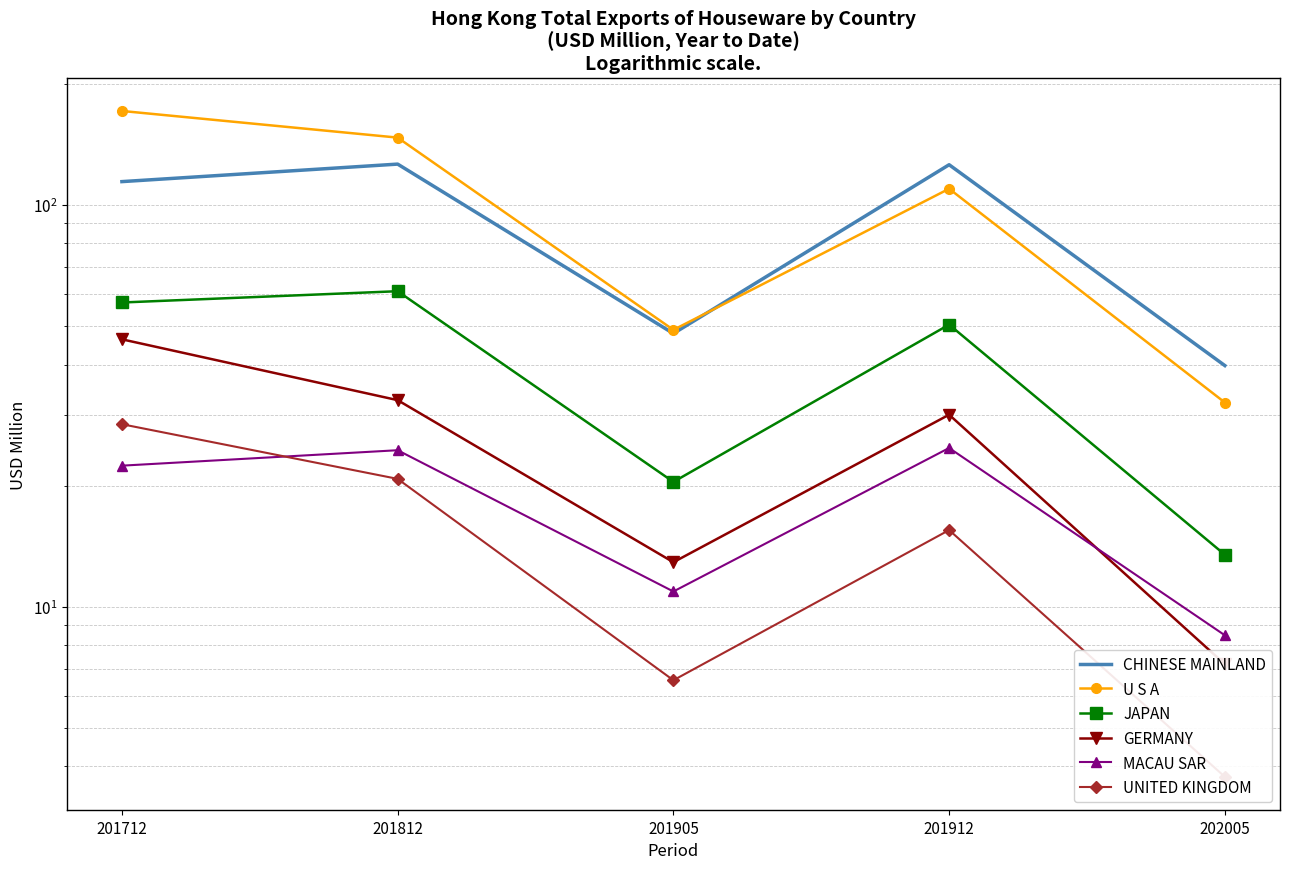

What is the maximum value shown in the chart?

170.9